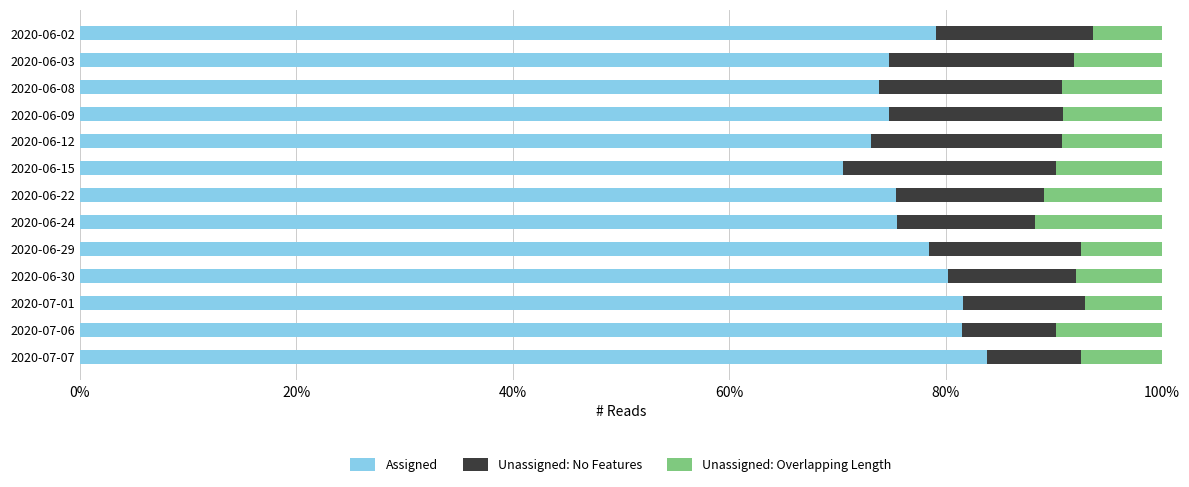

What is the average value of the Assigned series?

77.1